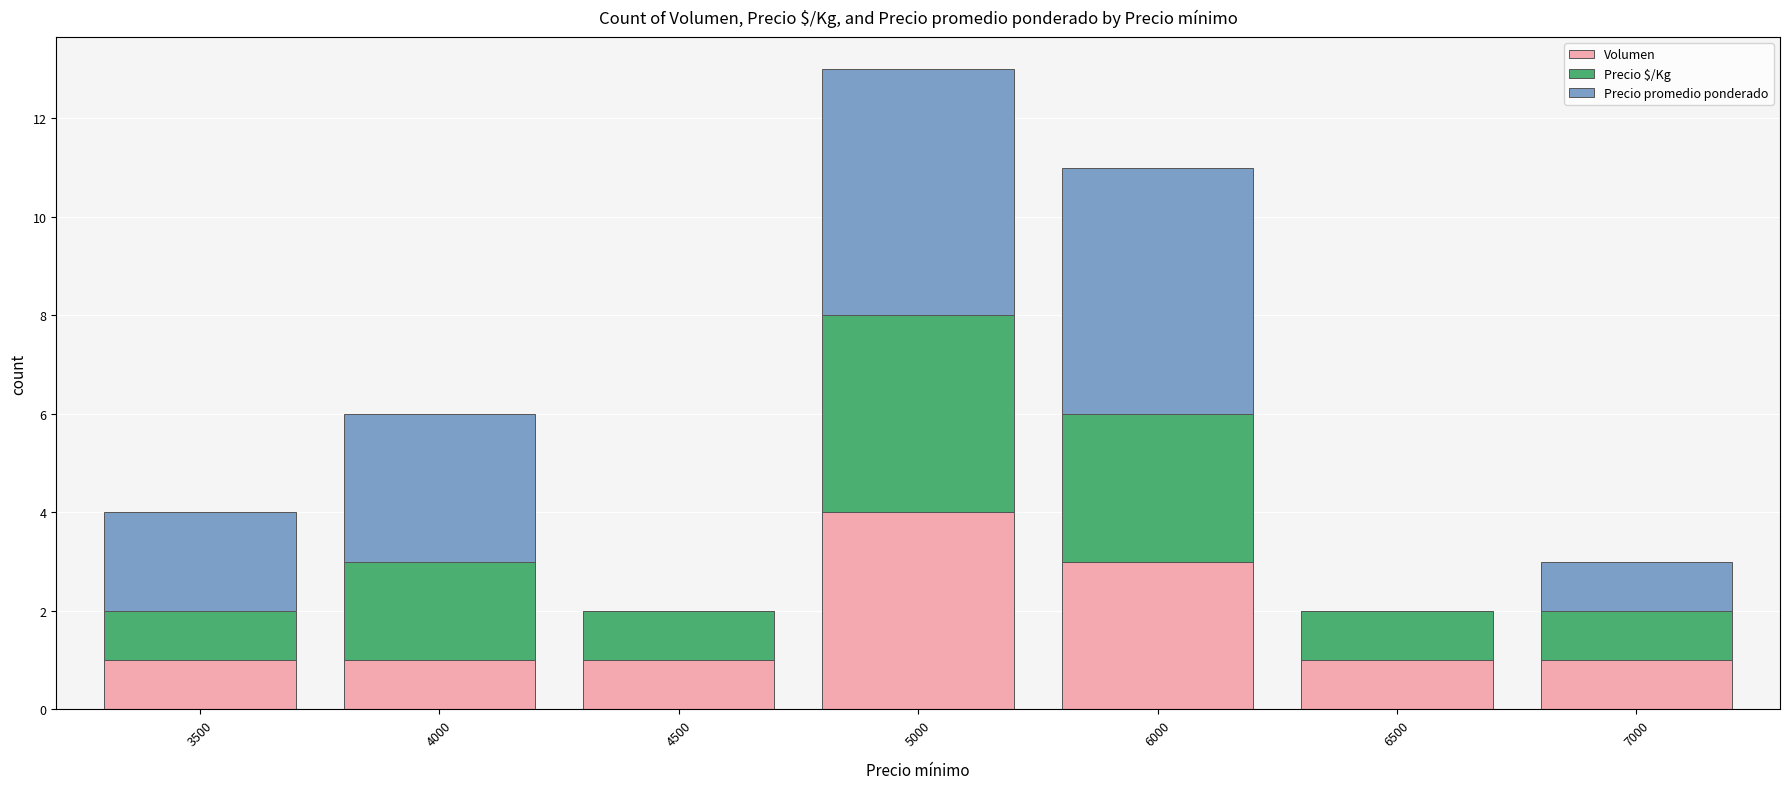

Does the chart contain stacked bars?

Yes